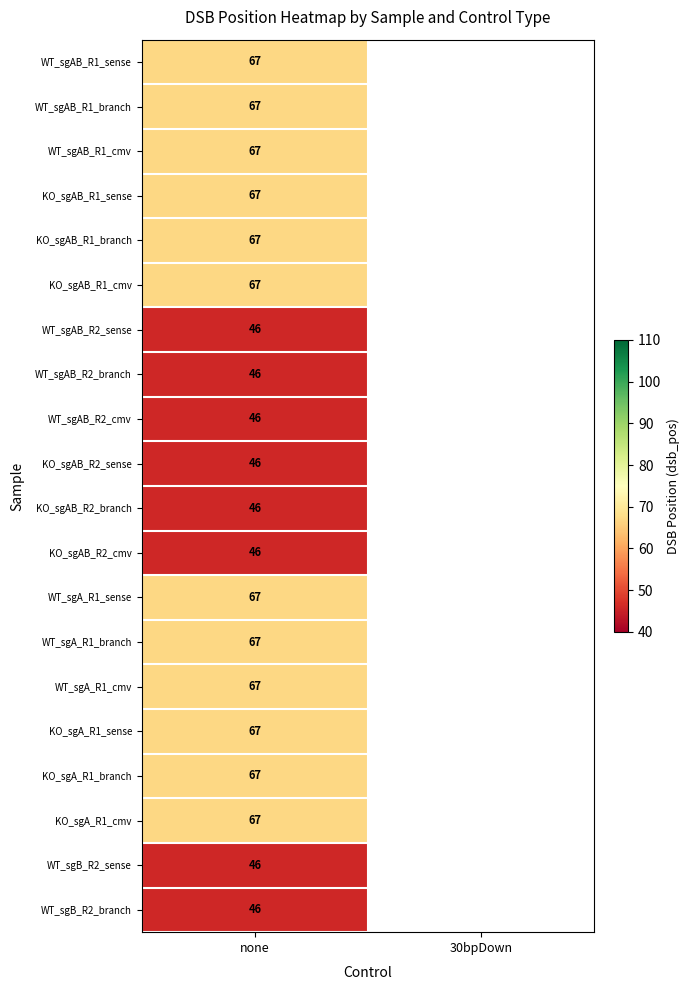

The WT_sgB_R2_sense series shows 46 at none. True or false?

True